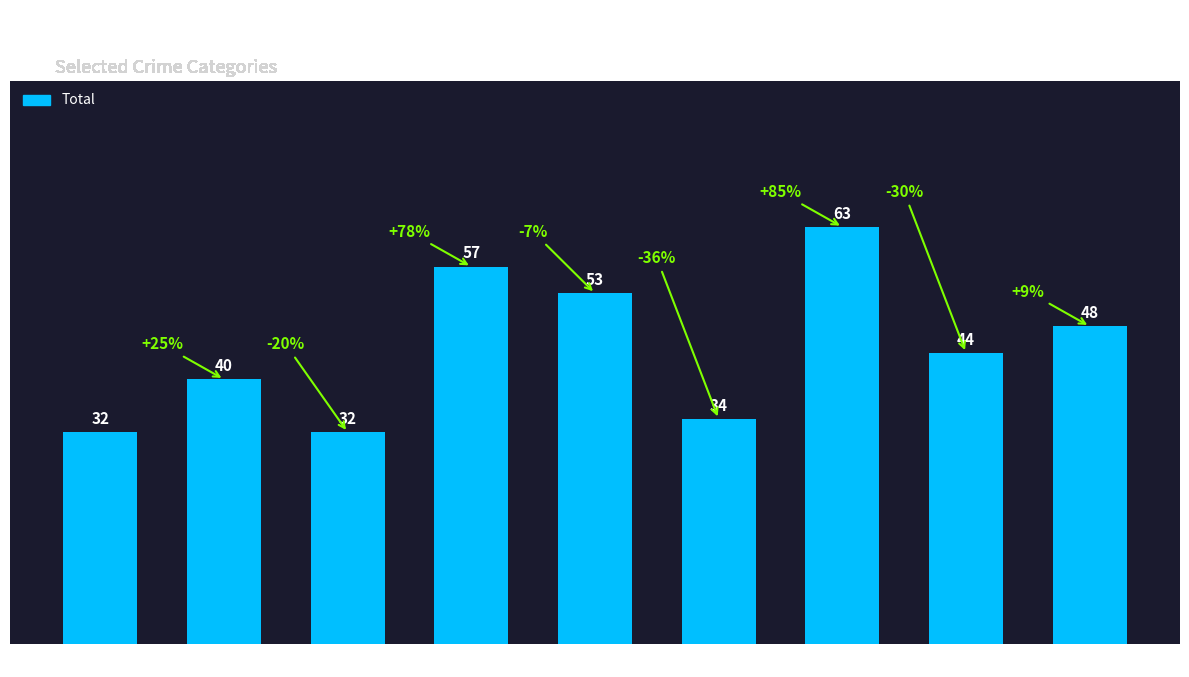

What is the smallest value displayed?

32